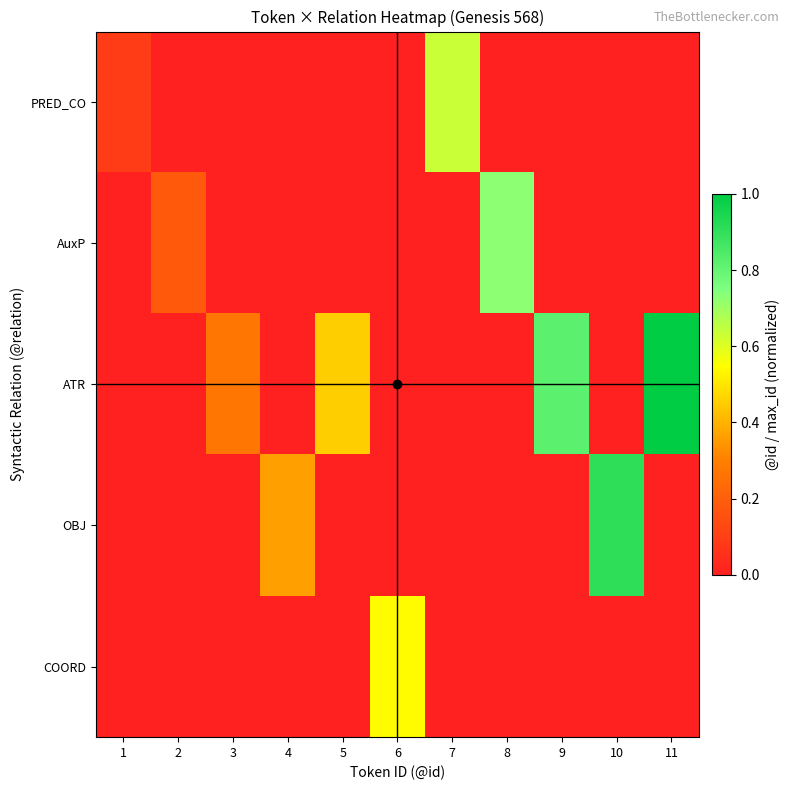

At which category is the sum across all series the highest?

11